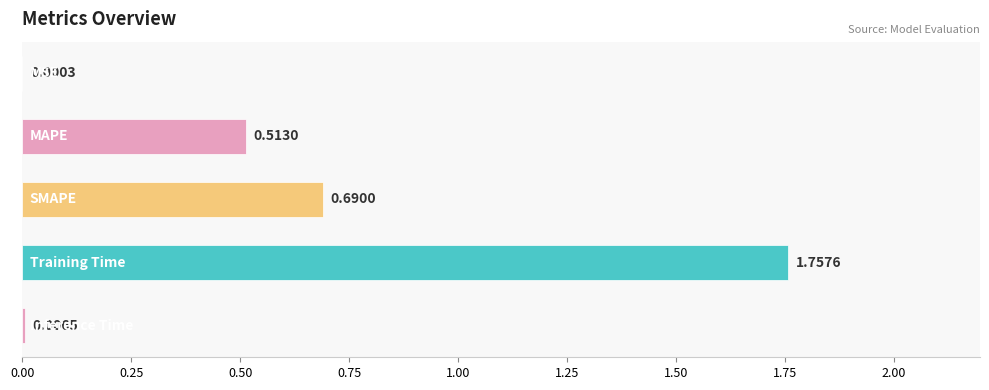

What is the sum of all values?

3.0